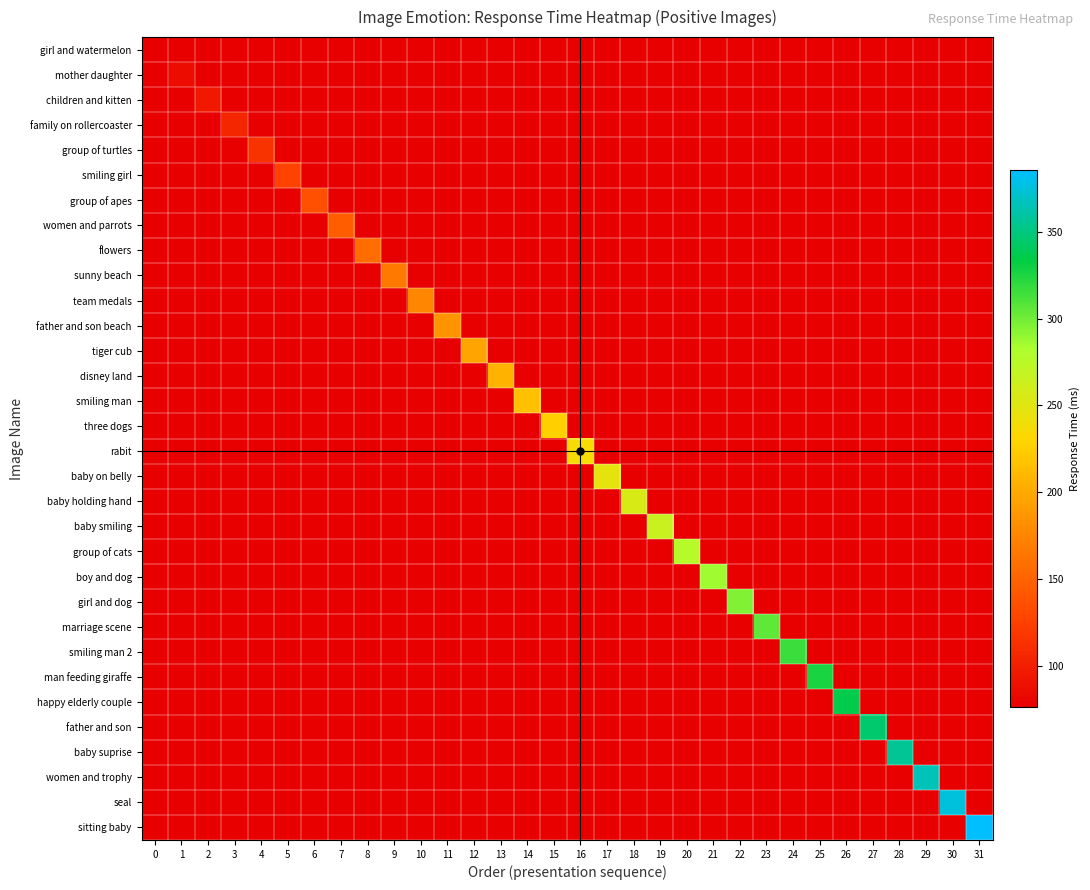

At how many categories does at least one series exceed 195?

20